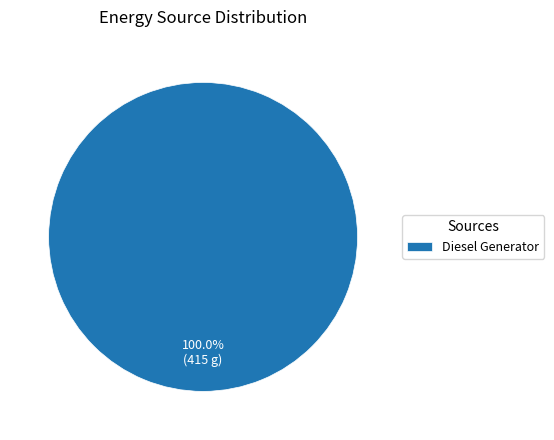

Rank the categories by value from lowest to highest.

Diesel Generator